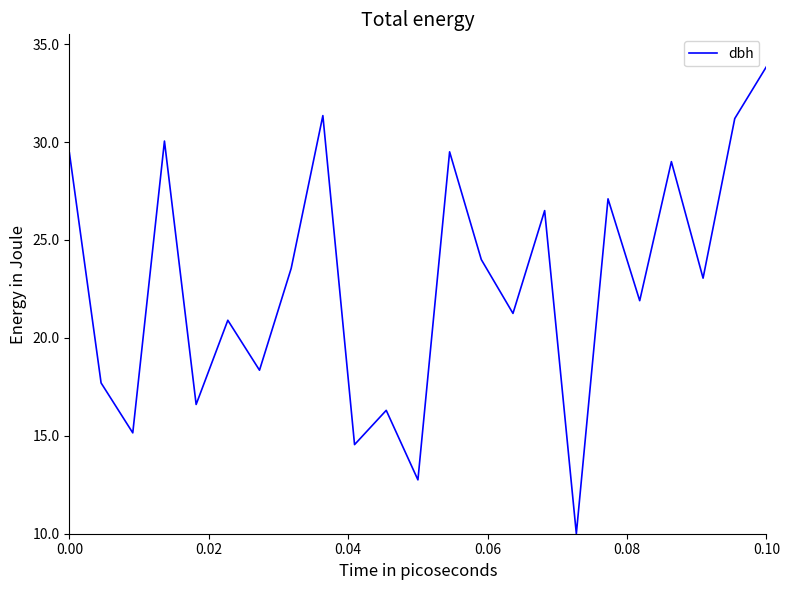

What is the smallest value displayed?

10.0